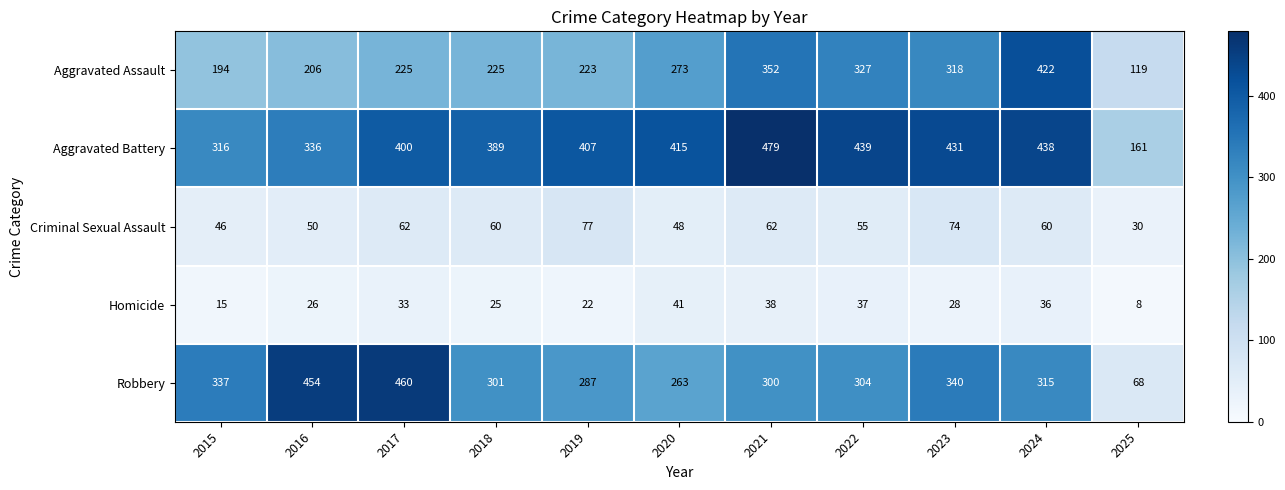

What is the spread (max minus min) of values at 2018?

364